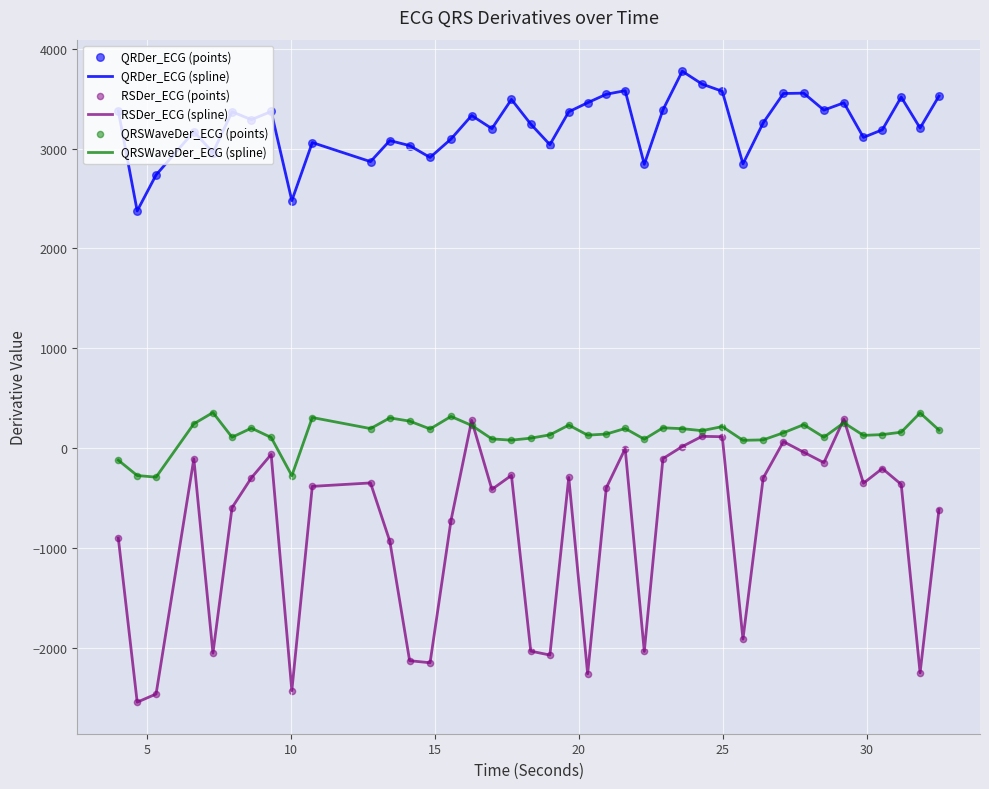

Which series has the largest total across all categories?

QRDer_ECG (spline)